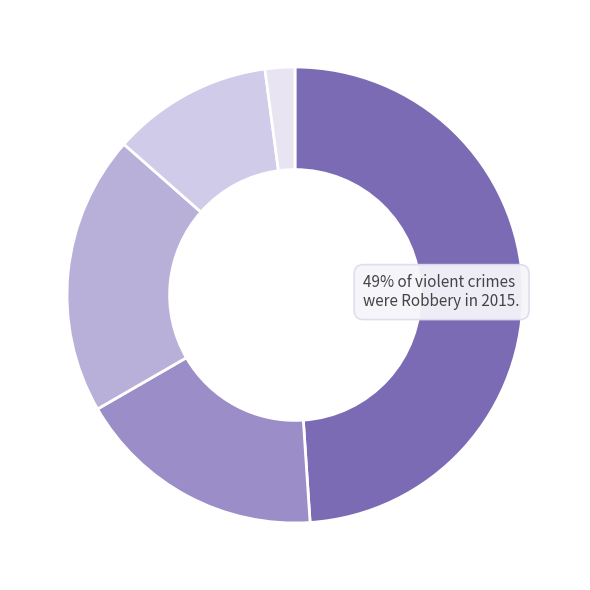

Which category has the smallest portion of the pie?

Homicide